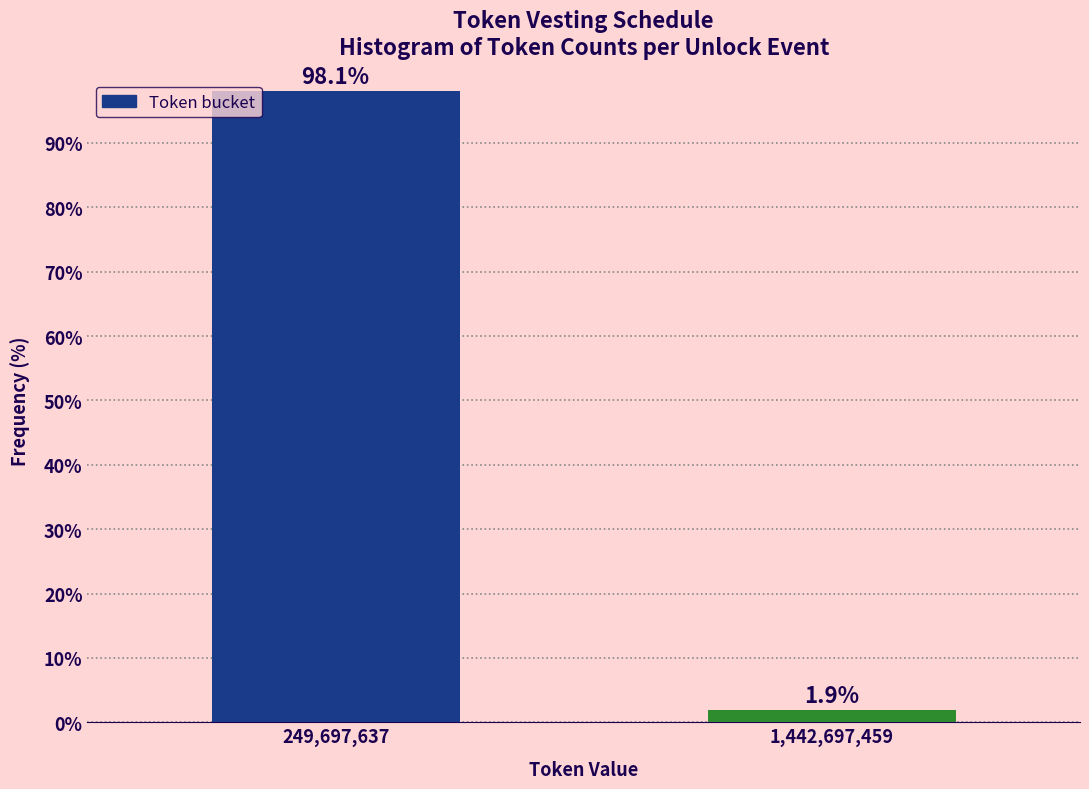

Reading left to right, extract all data points from this chart.

98.1	1.9